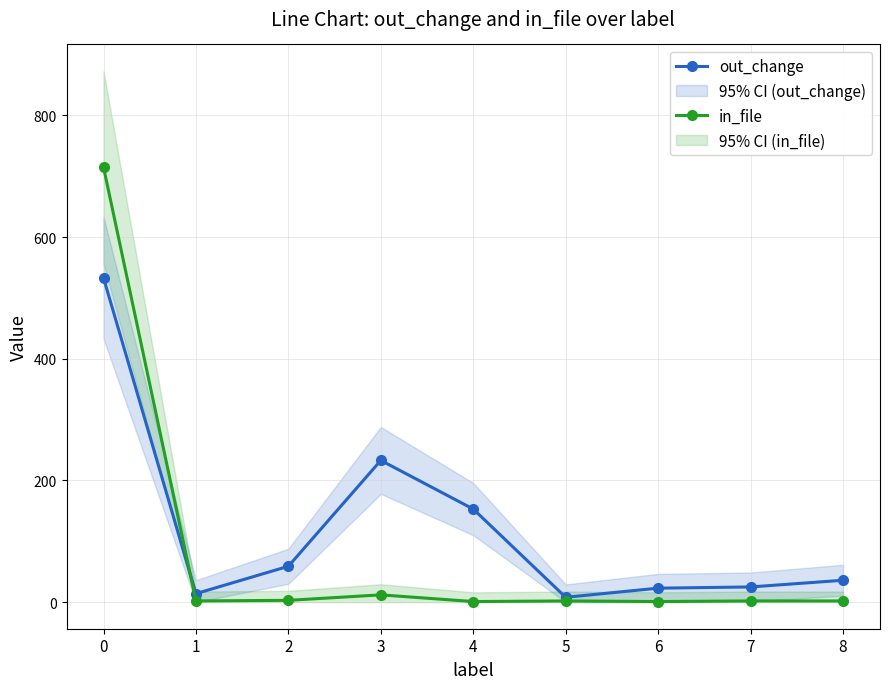

Reading left to right, what are all the values shown in this chart?

out_change: 0=533	1=14	2=59	3=233	4=153	5=8	6=23	7=25	8=36
in_file: 0=715	1=2	2=3	3=12	4=1	5=2	6=1	7=2	8=2